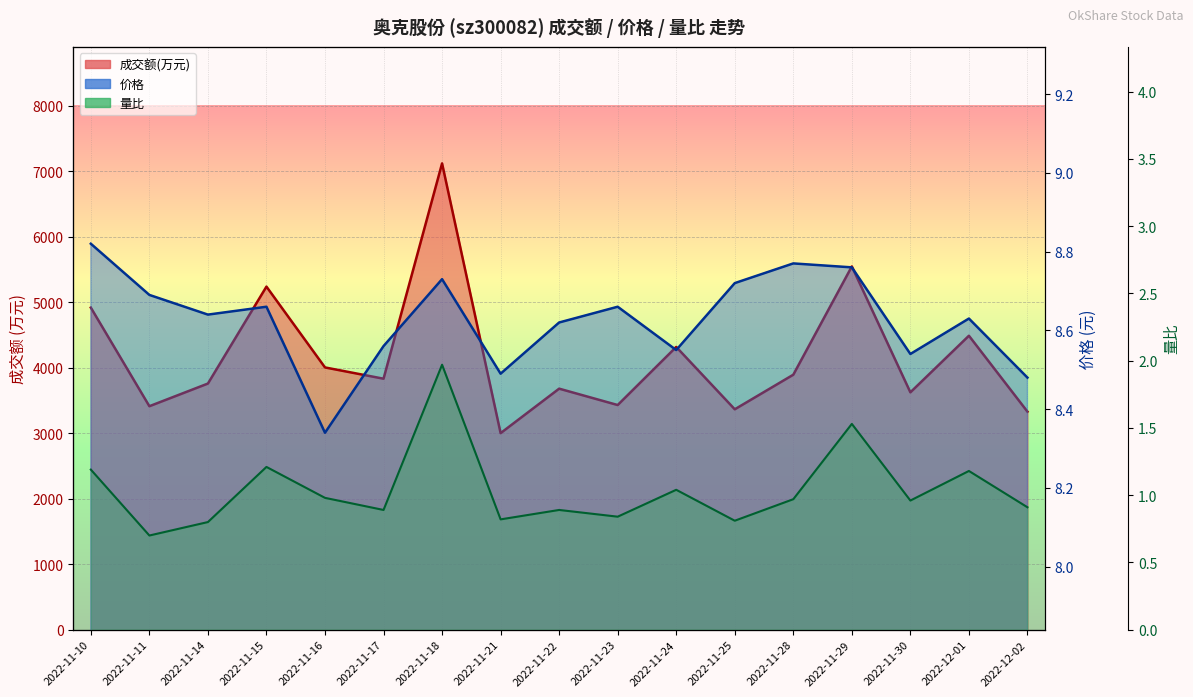

What is the spread (max minus min) of values at 2022-11-28?

3891.0